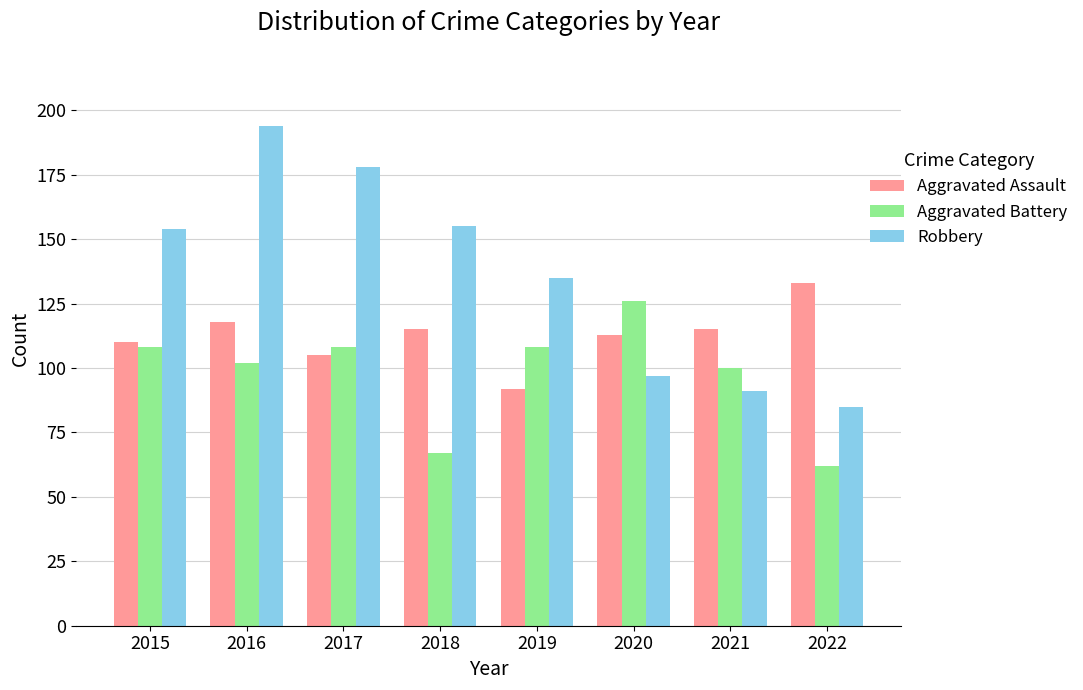

What is the sum of all Robbery values?

1089